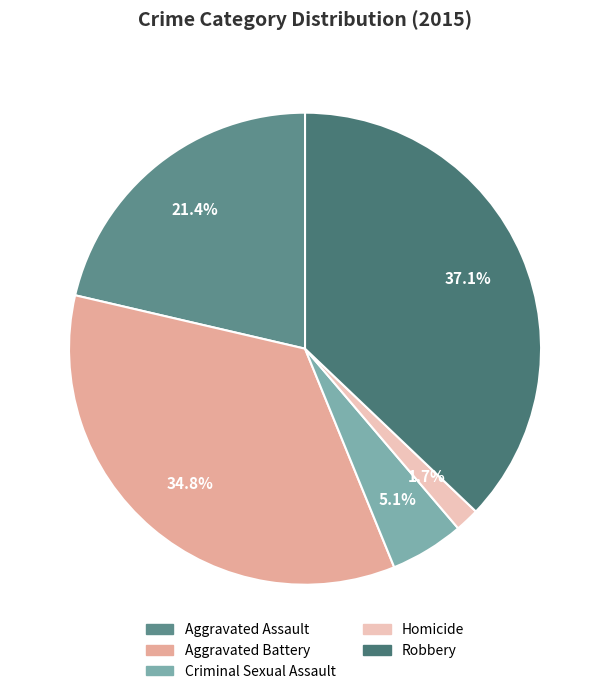

Is Homicide the majority of the pie?

No